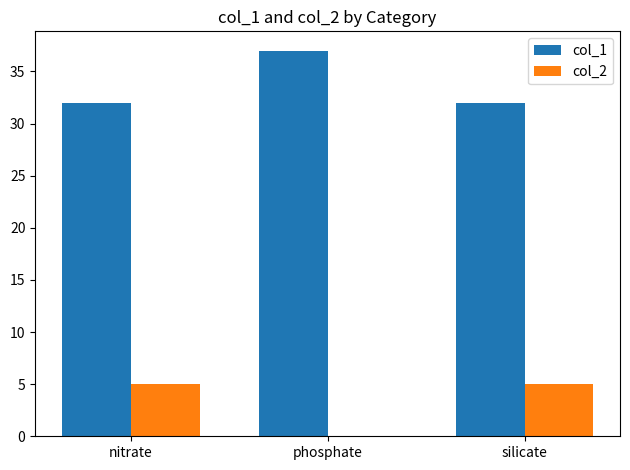

Reading left to right, what are all the values shown in this chart?

col_1: nitrate=32	phosphate=37	silicate=32
col_2: nitrate=5	phosphate=0	silicate=5